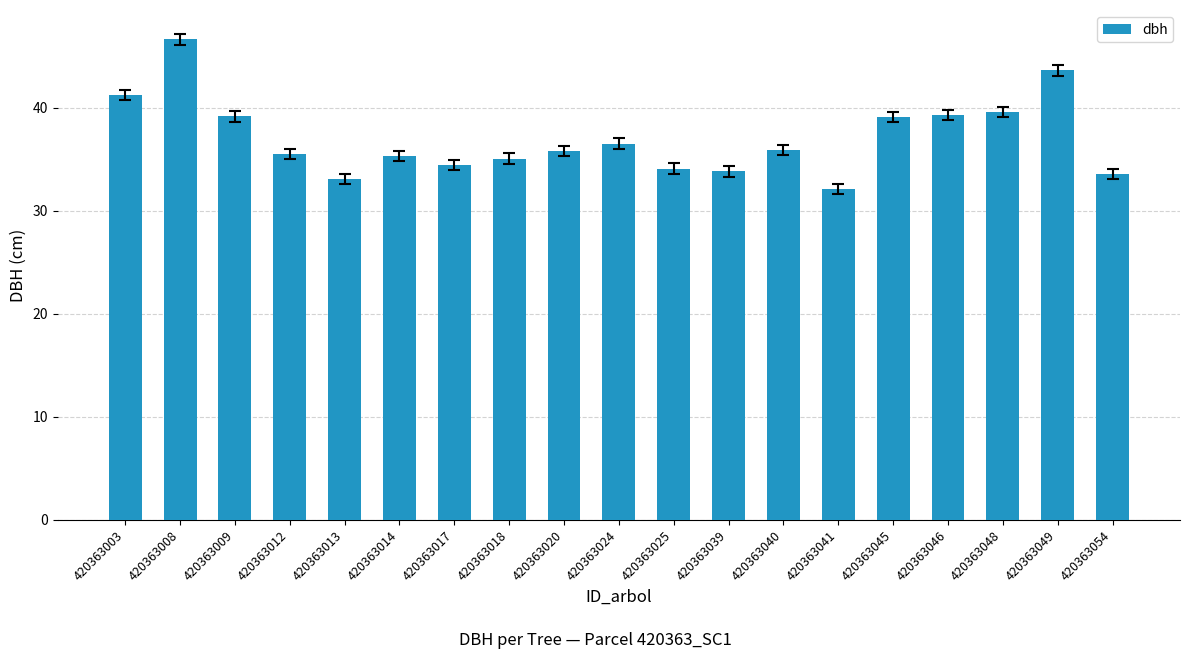

Which label corresponds to the smallest value in the chart?

420363041